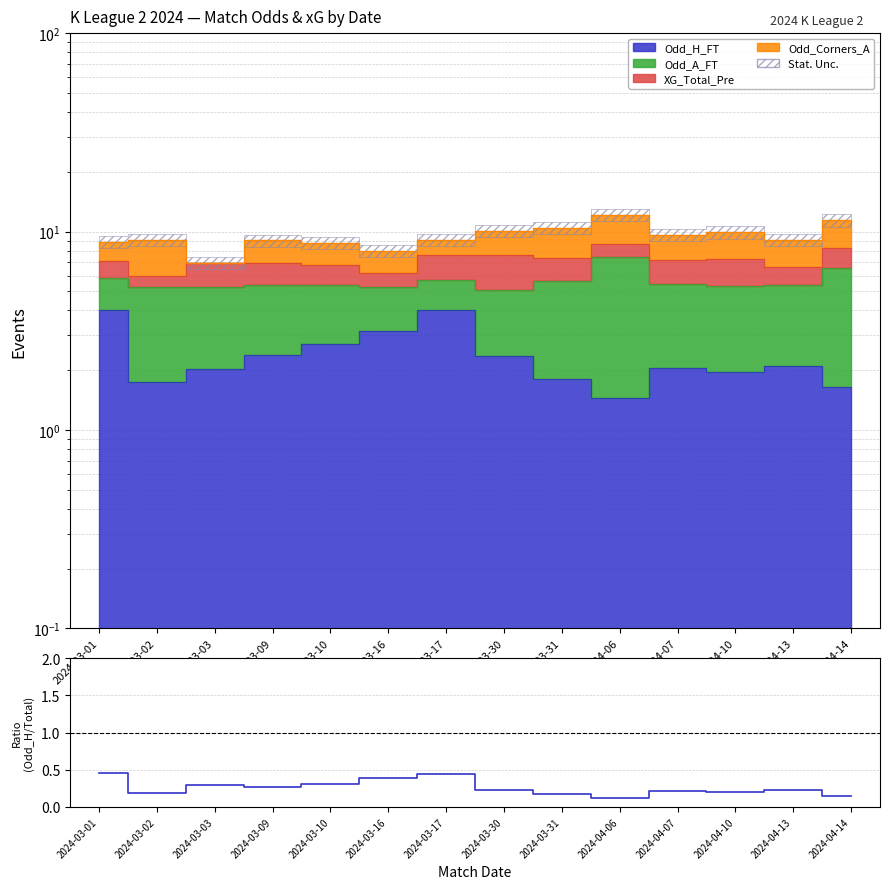

How many points are higher than both their immediate neighbors (excluding endpoints)?

4